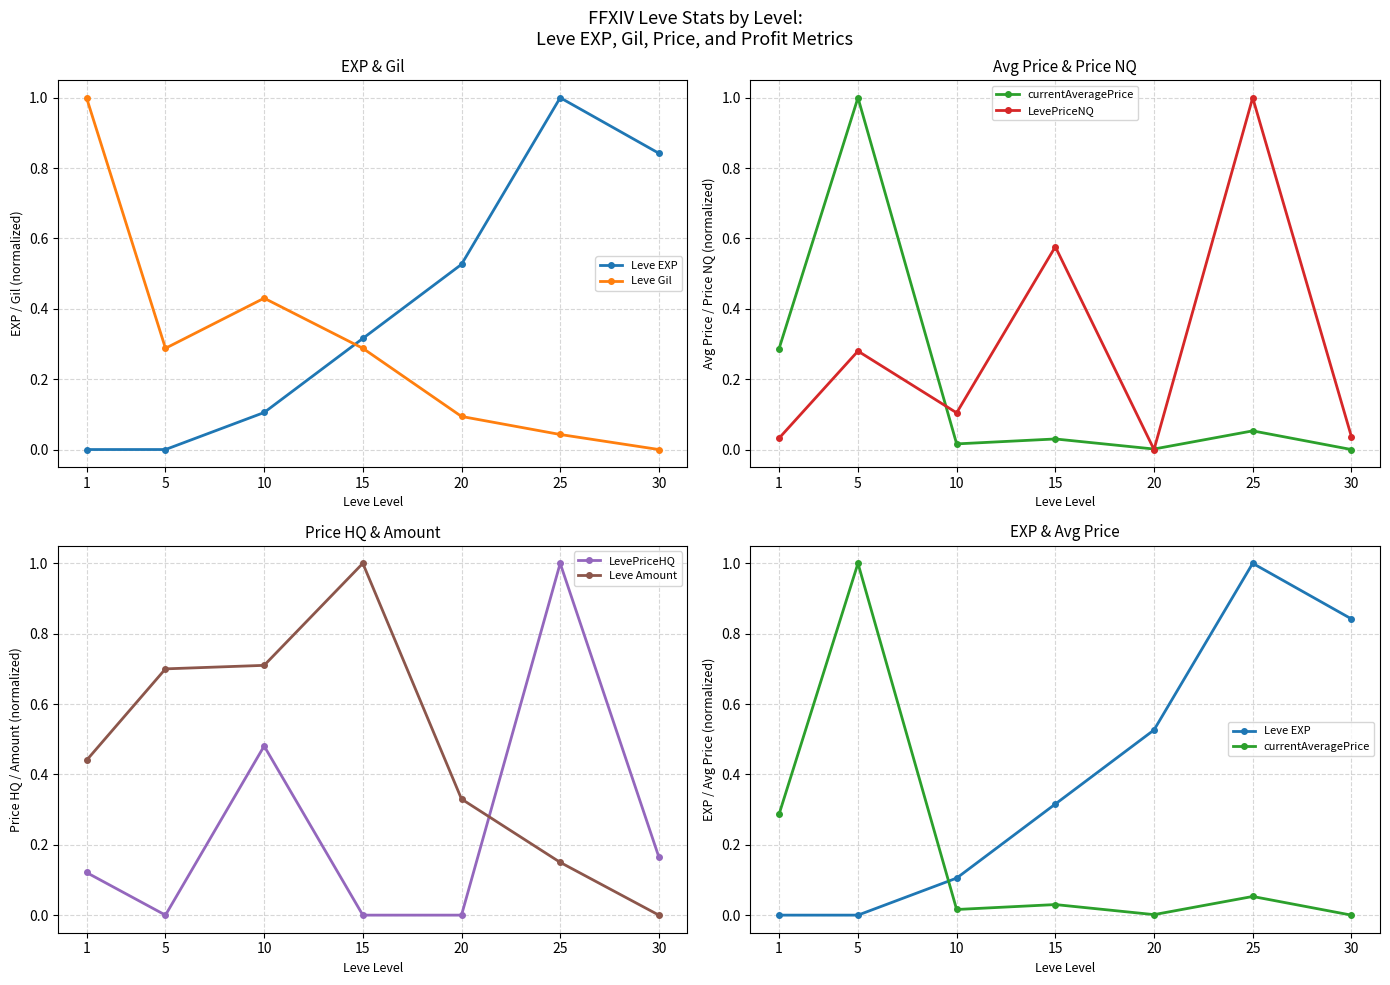

What is the value of the Leve Gil point at the 4th from the left?

0.3